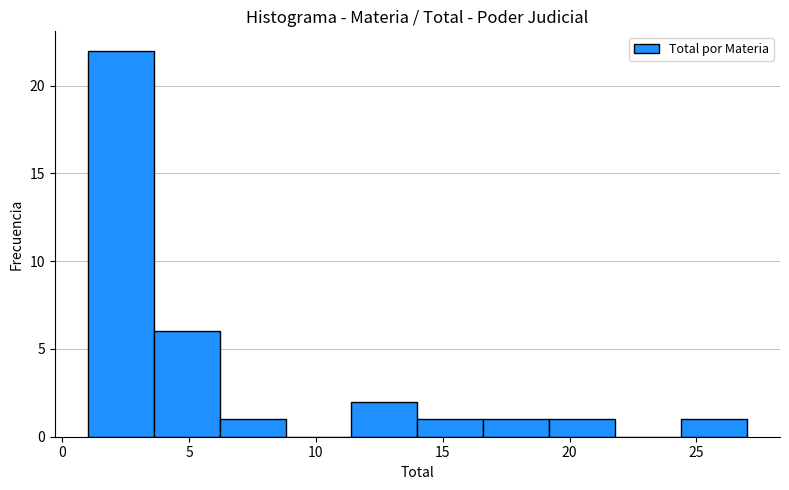

Over which range of the x-axis is the bar tallest?

1.0 to 3.6